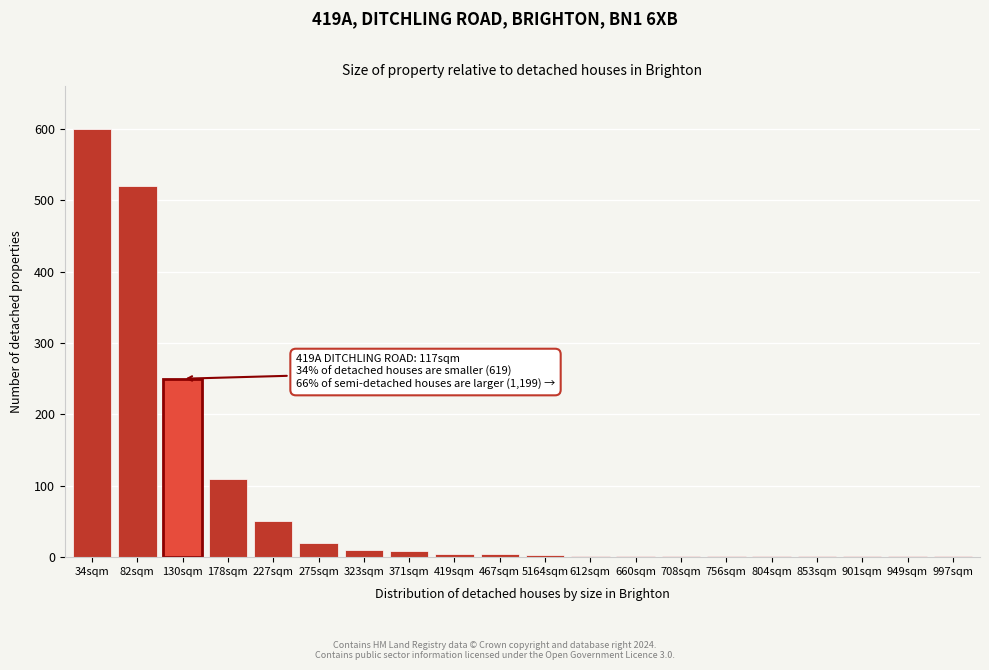

Where is the data nearest to the value 300?

130sqm